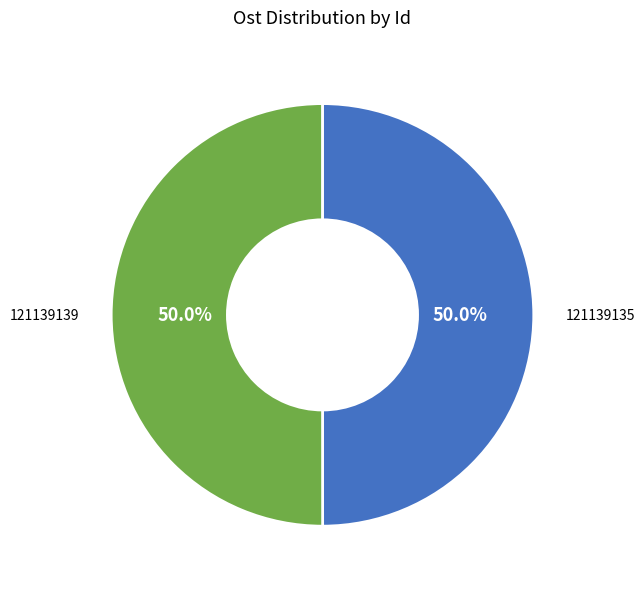

Which slice is the smallest?

121139135